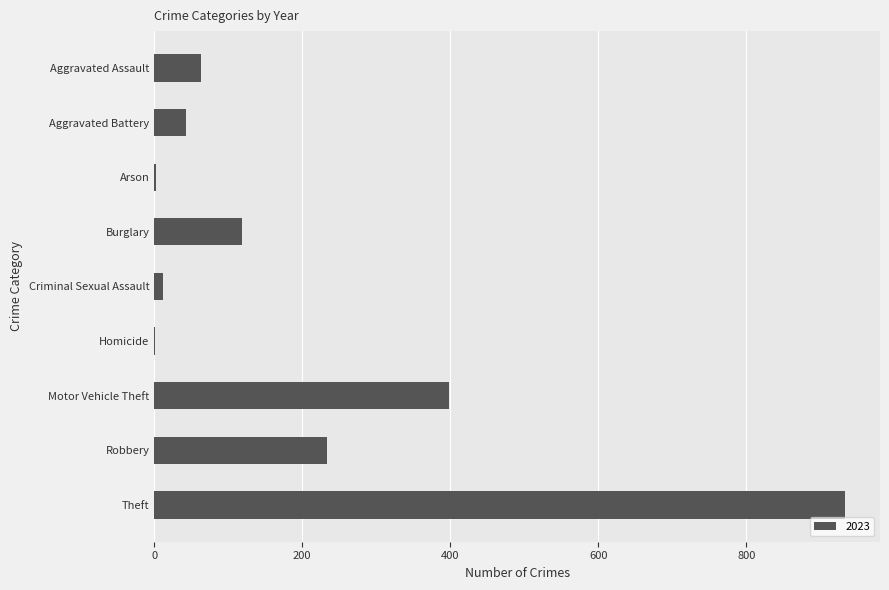

Where is the data nearest to the value 467?

Motor Vehicle Theft